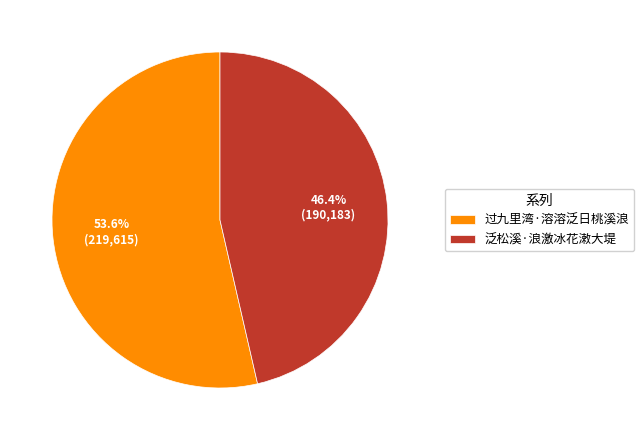

How many segments does this pie chart have?

2